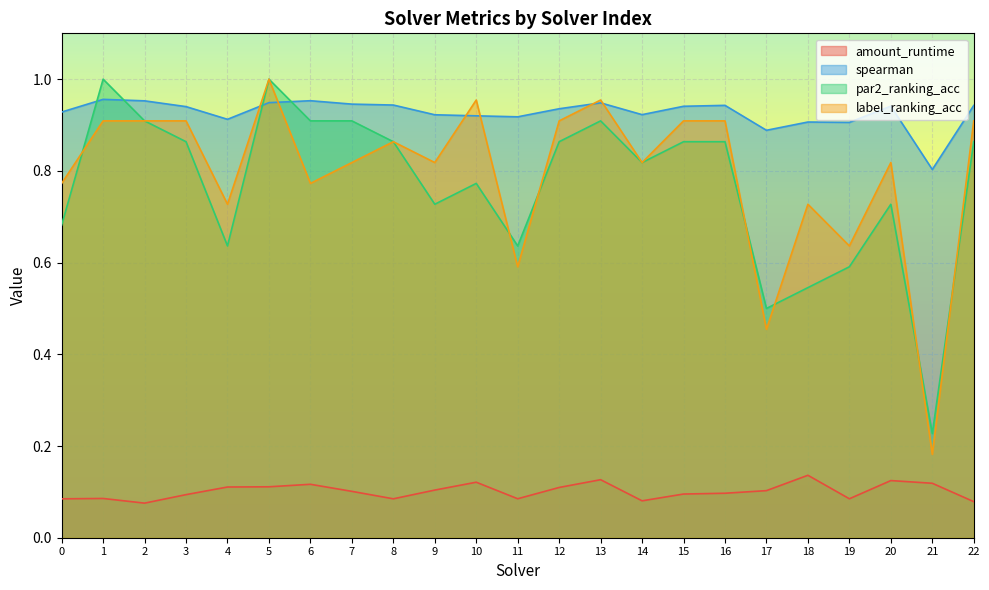

How many lines are shown in the chart?

4